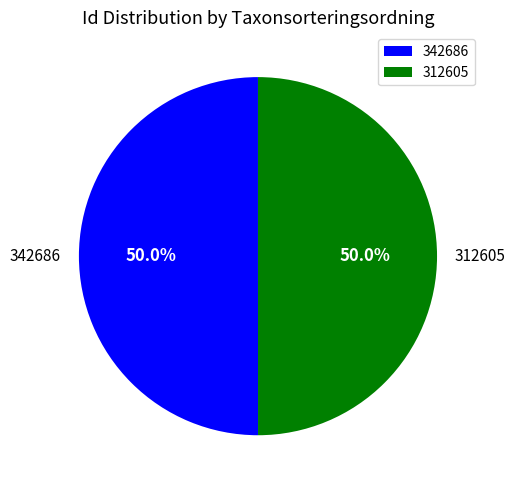

To the nearest percent, what is the average slice percentage?

50%